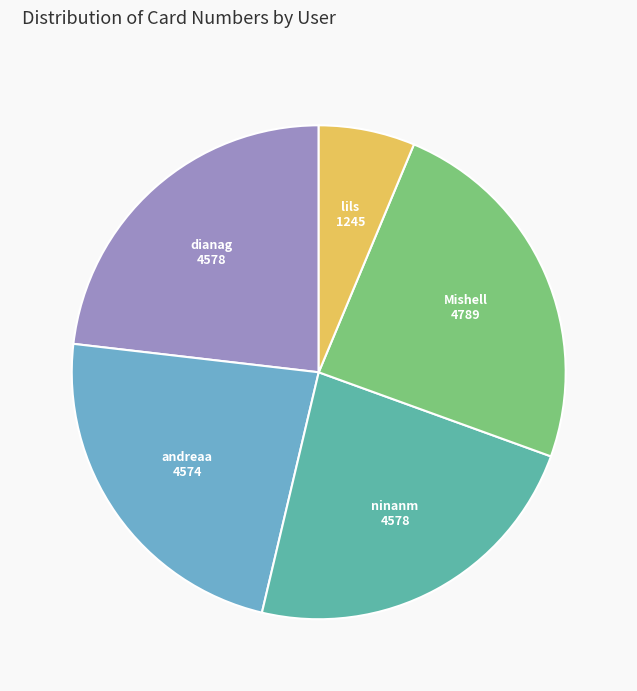

Which has a higher value, ninanm or lils?

ninanm